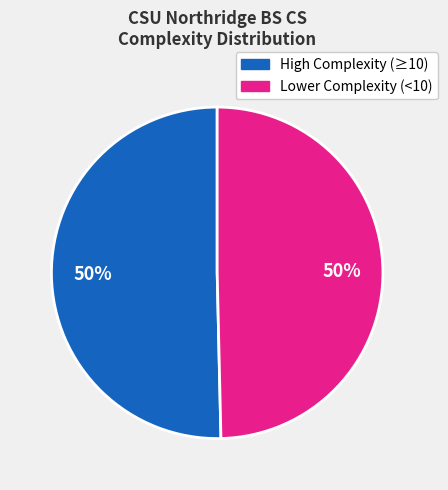

To the nearest percent, what is the average slice percentage?

50%